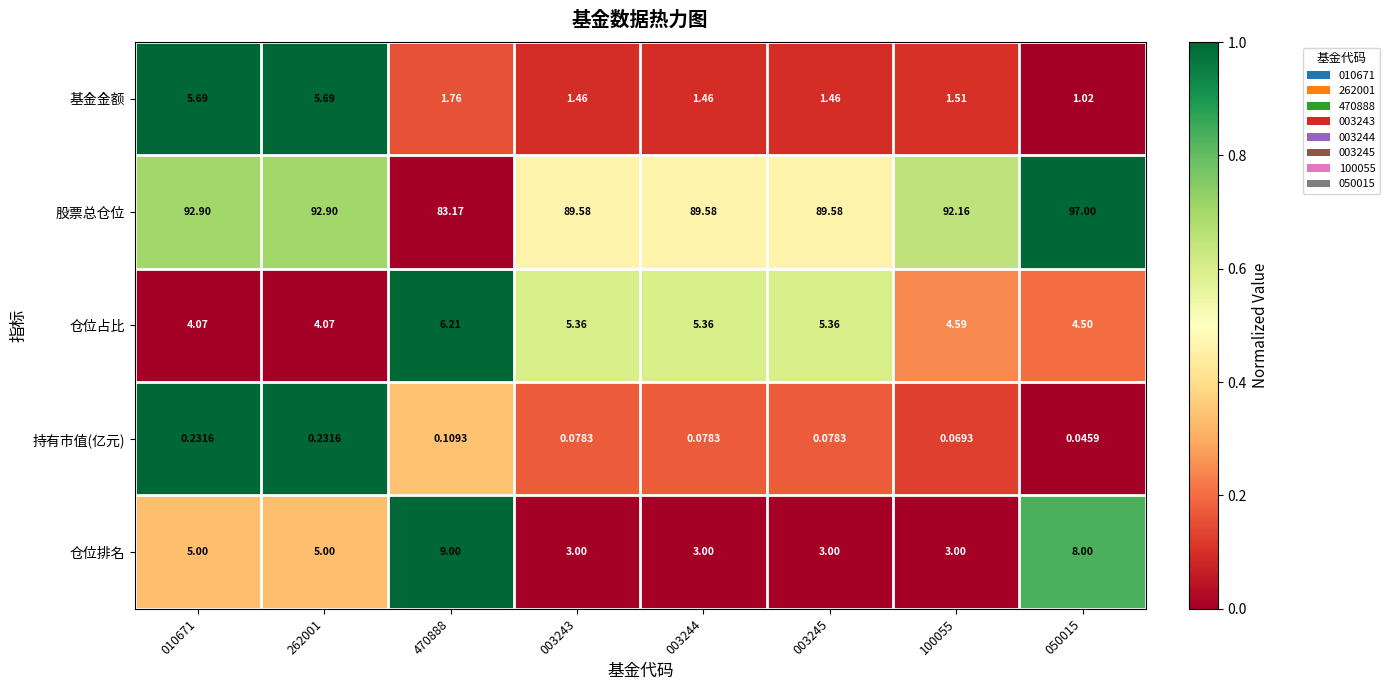

Is the value of 持有市值(亿元) at 050015 greater than the value of 仓位占比 at 003245?

No